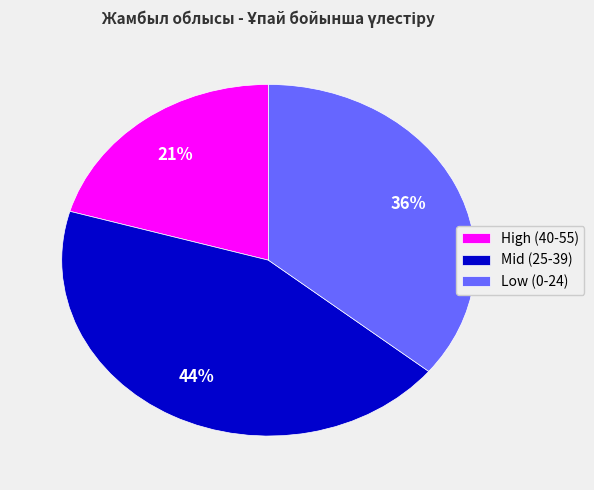

How many segments does this pie chart have?

3